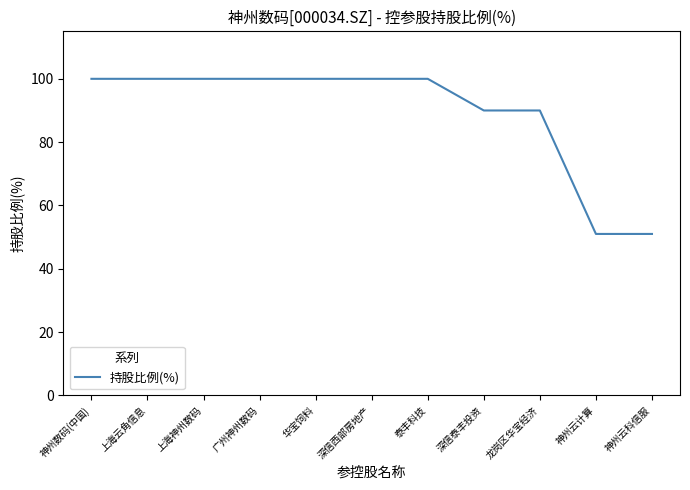

How many lines are shown in the chart?

1